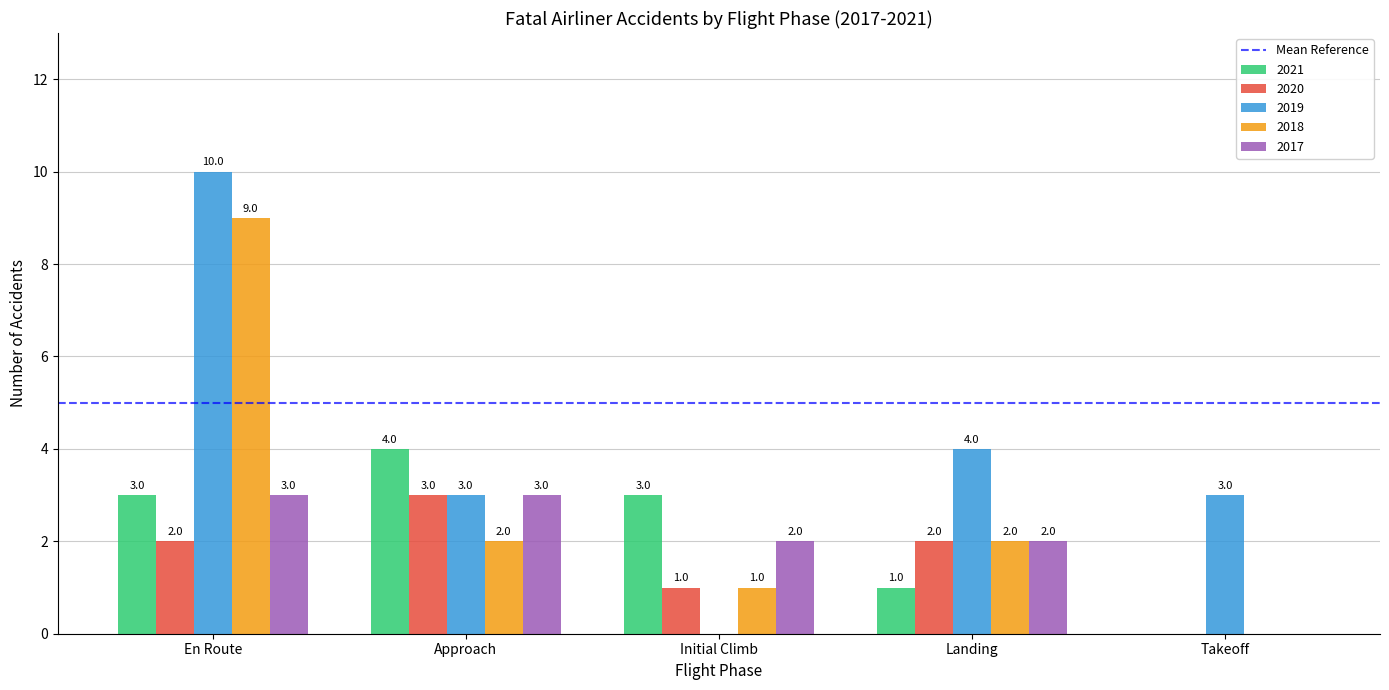

How many 2019 values are between 3 and 4?

3